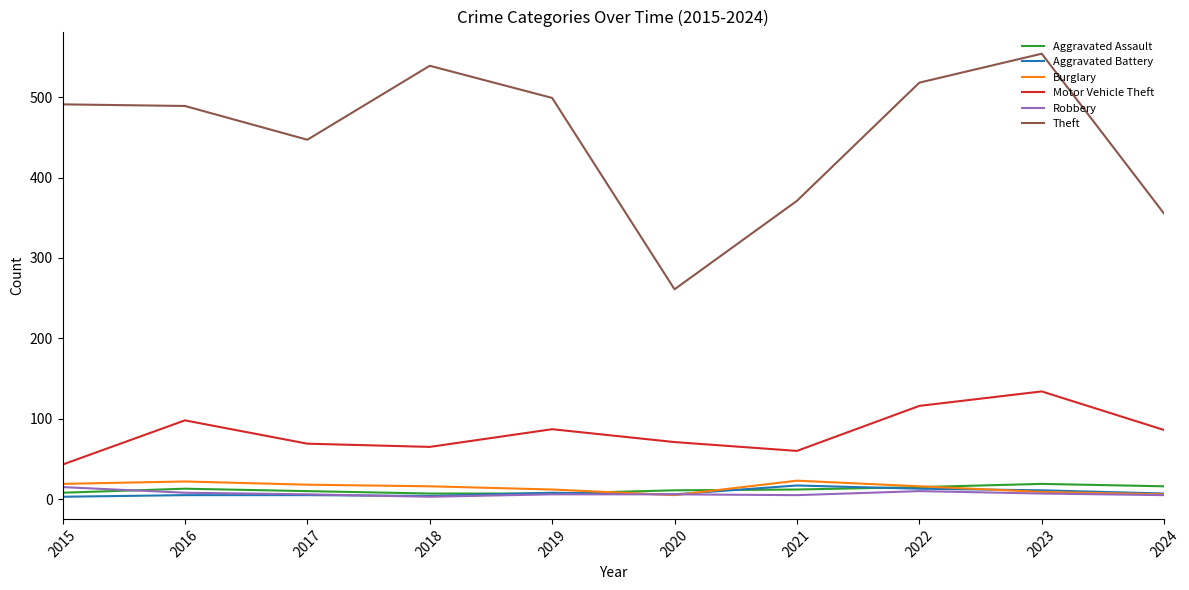

What is the highest value of the Aggravated Battery series?

17